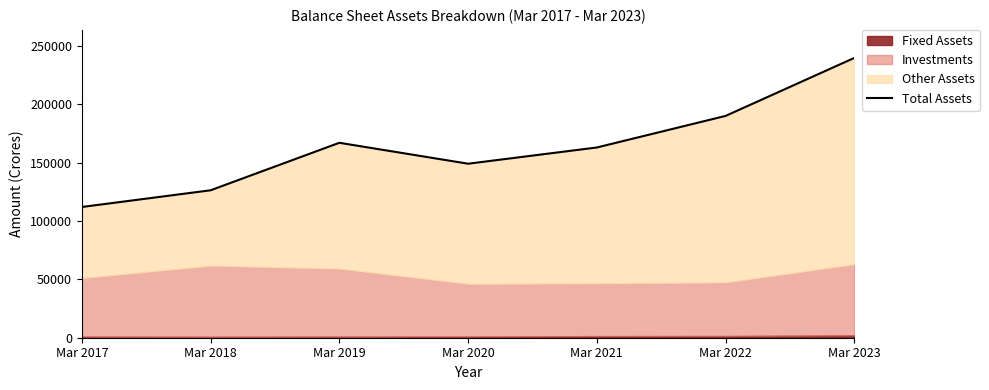

What is the ratio of the value at Mar 2020 to the value at Mar 2021?

0.9